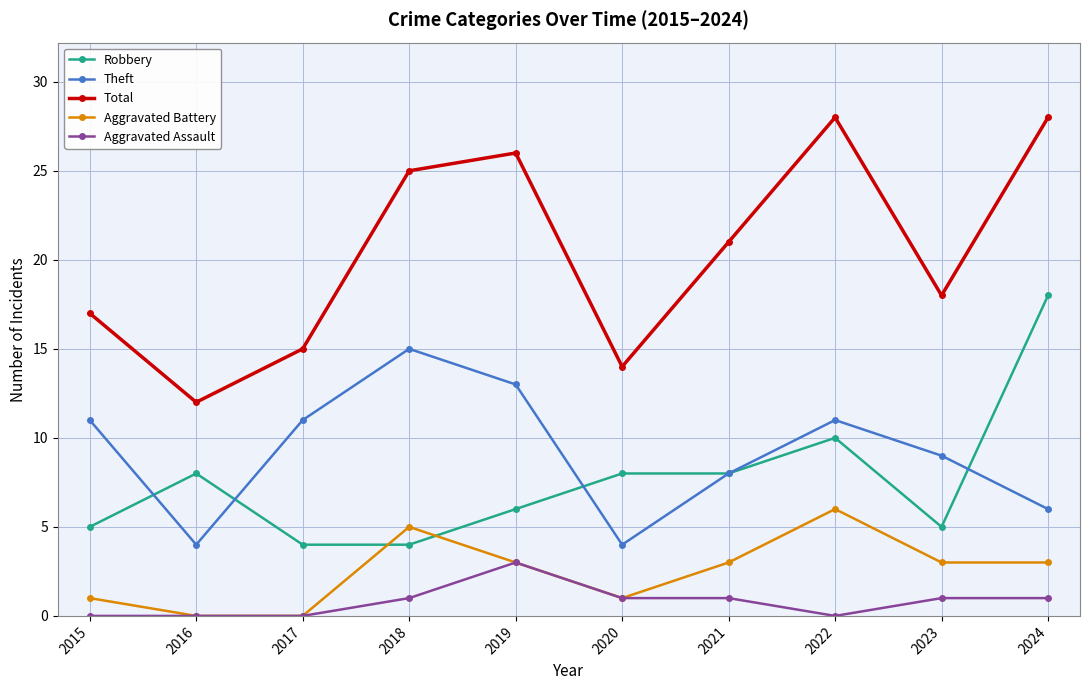

What is the difference between the second highest and minimum values in the Total series?

16